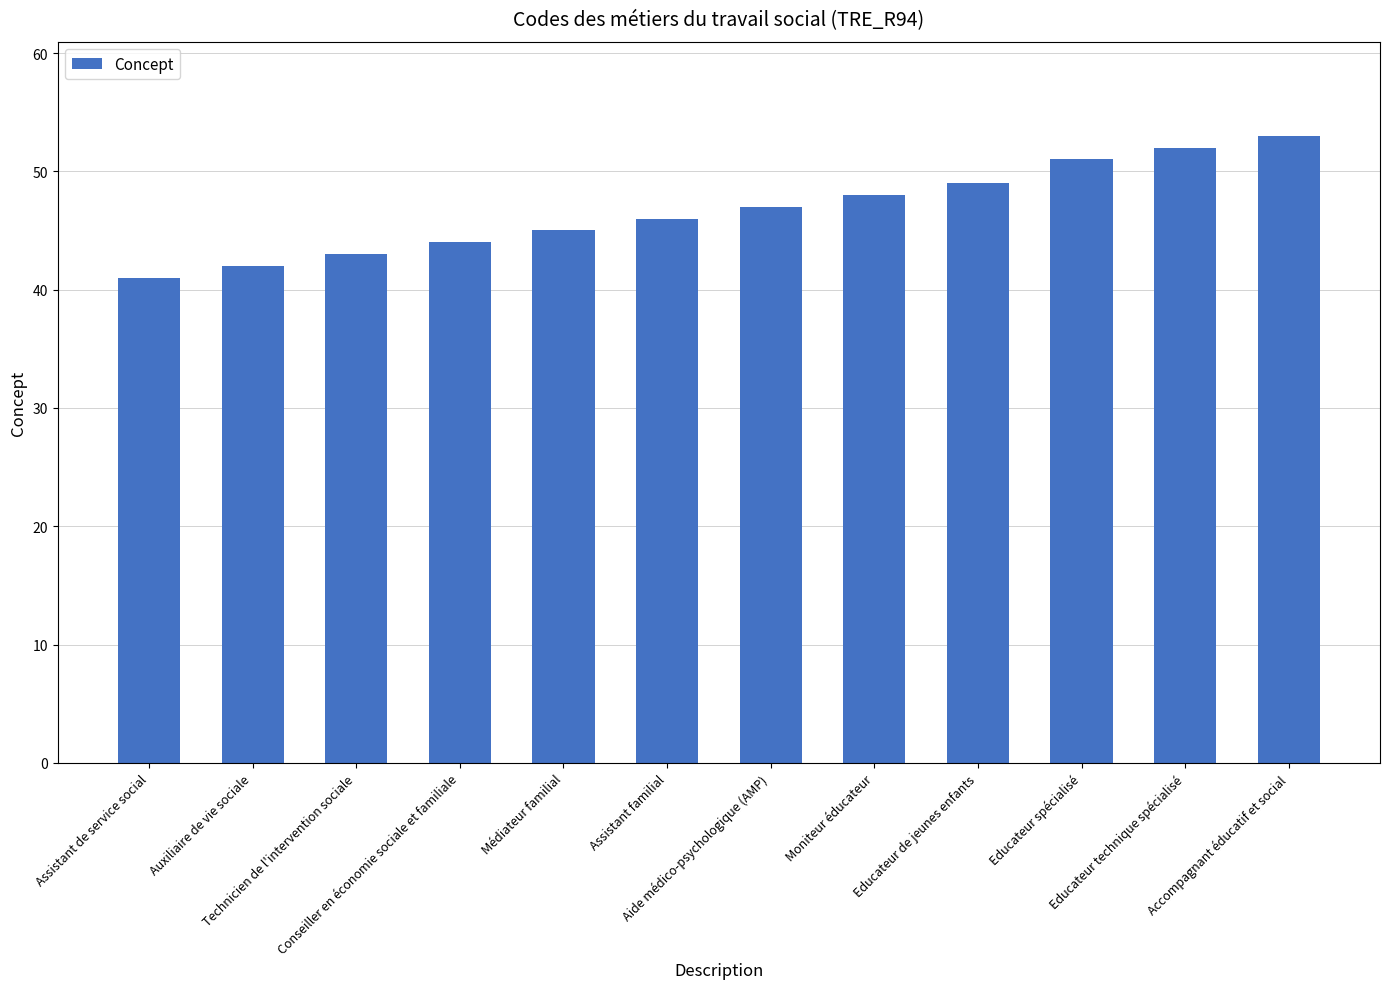

How many values are below 47?

6